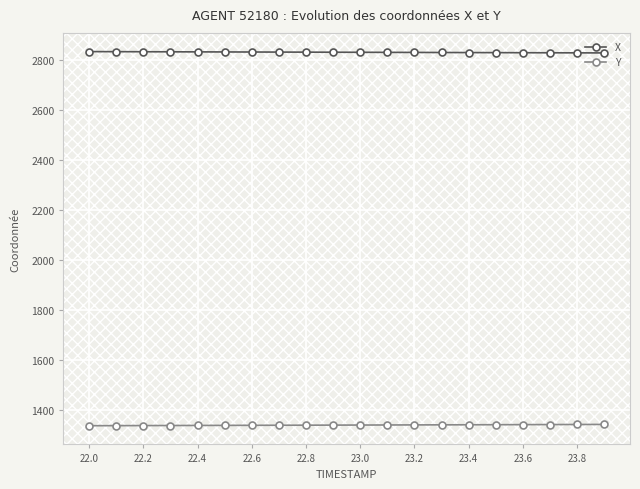

What is the maximum value for X?

2833.4